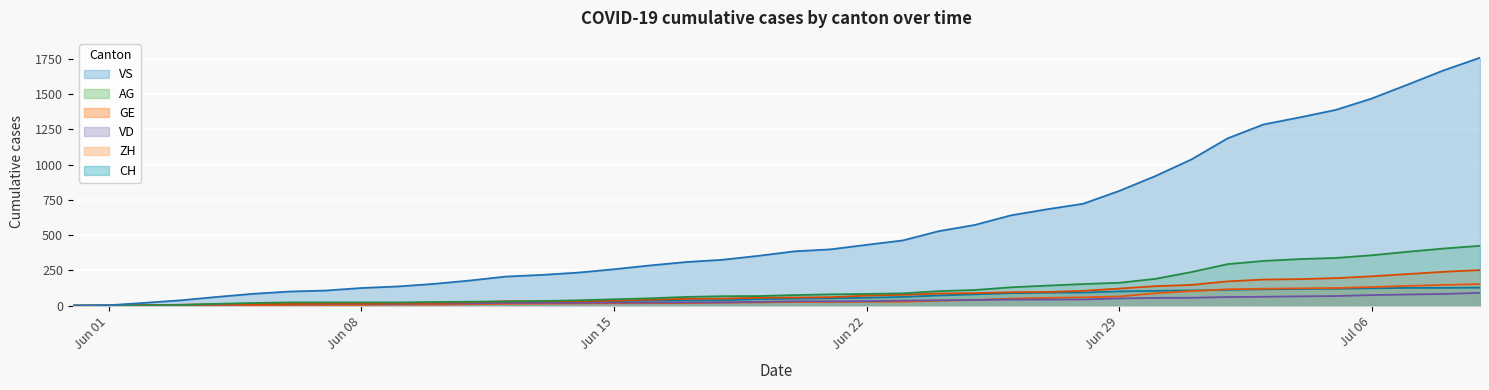

What is the highest value of the CH series?

1757